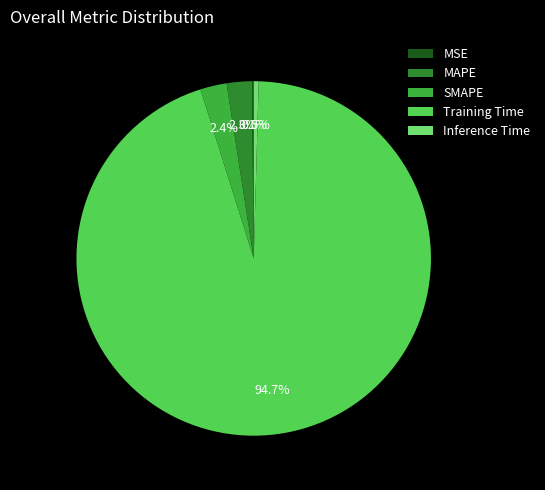

True or false: Training Time accounts for 95% of the total.

True